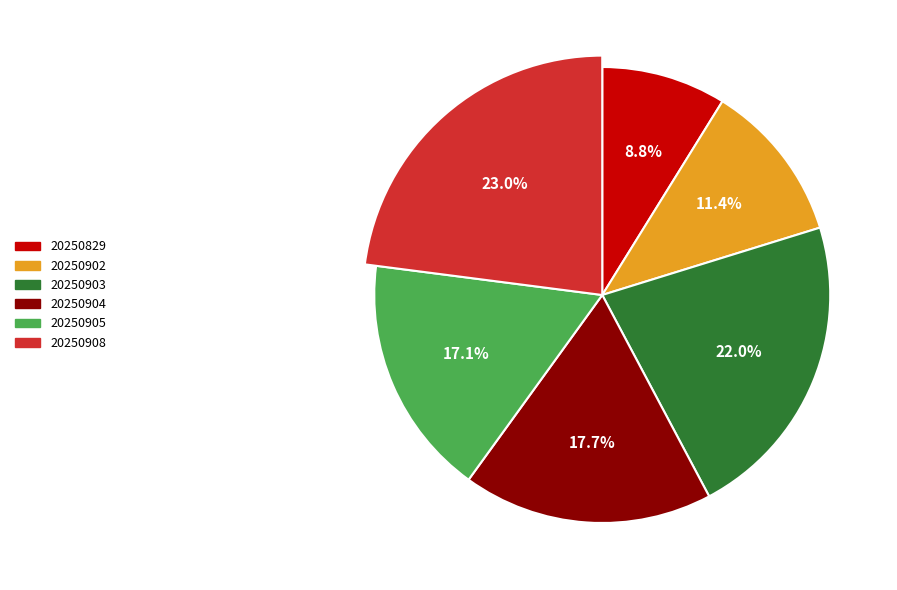

The 20250905 slice represents 23% of the pie. True or false?

False